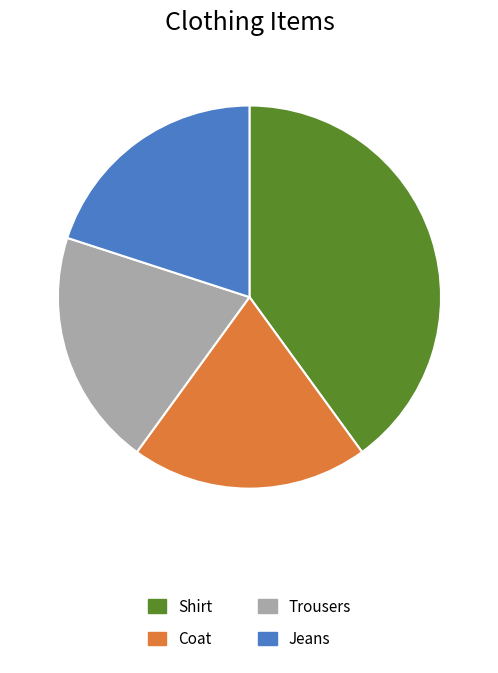

Rank the categories by value from highest to lowest.

Shirt, Coat, Trousers, Jeans